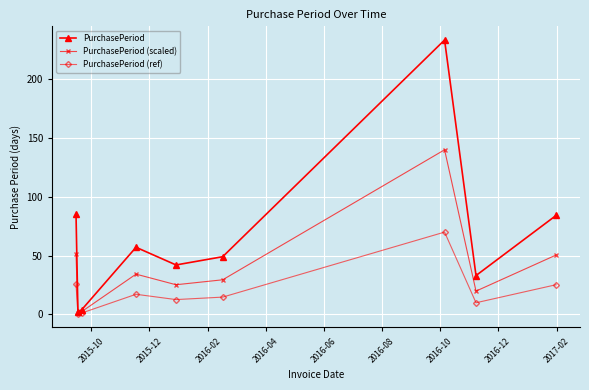

Which series has the largest total across all categories?

PurchasePeriod